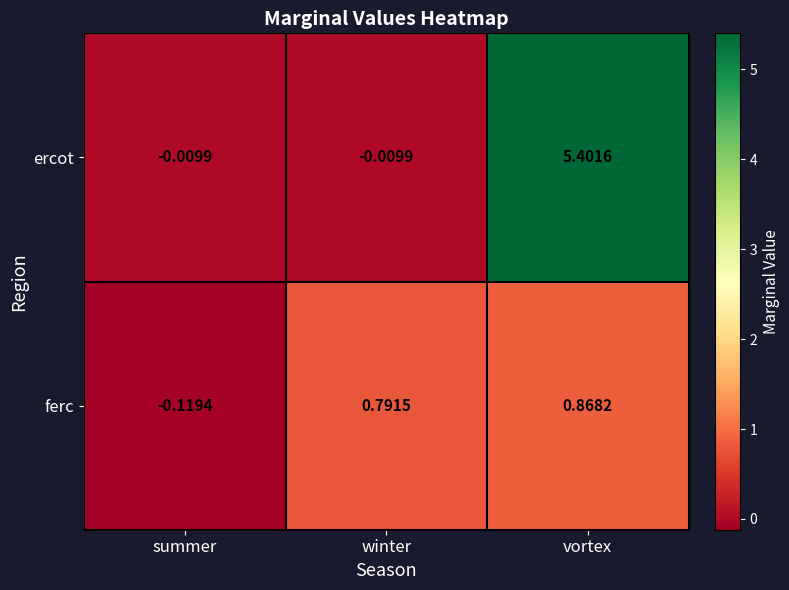

At which label does ferc reach its peak?

vortex